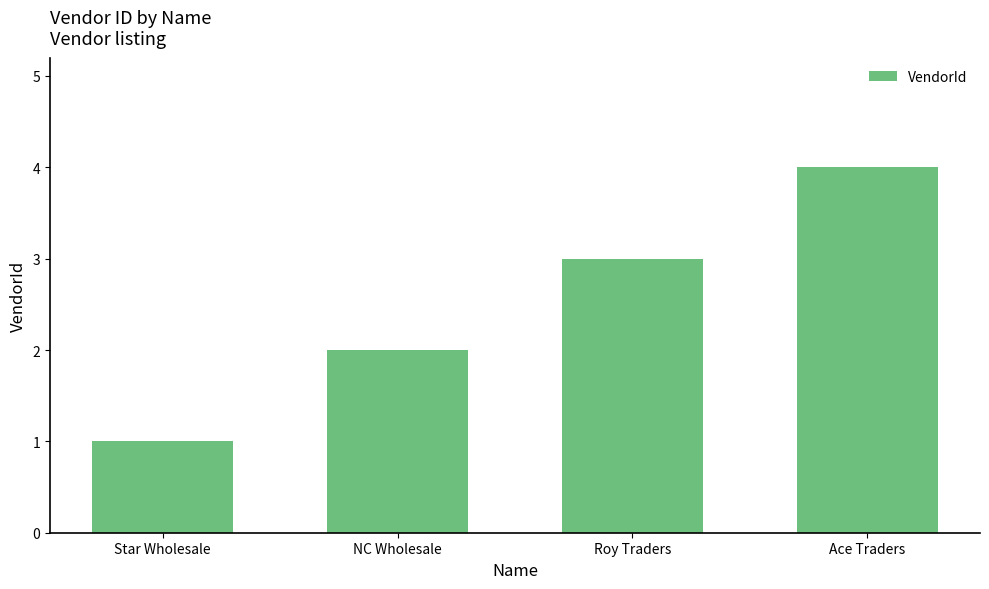

Rank the categories by value from highest to lowest.

Ace Traders, Roy Traders, NC Wholesale, Star Wholesale